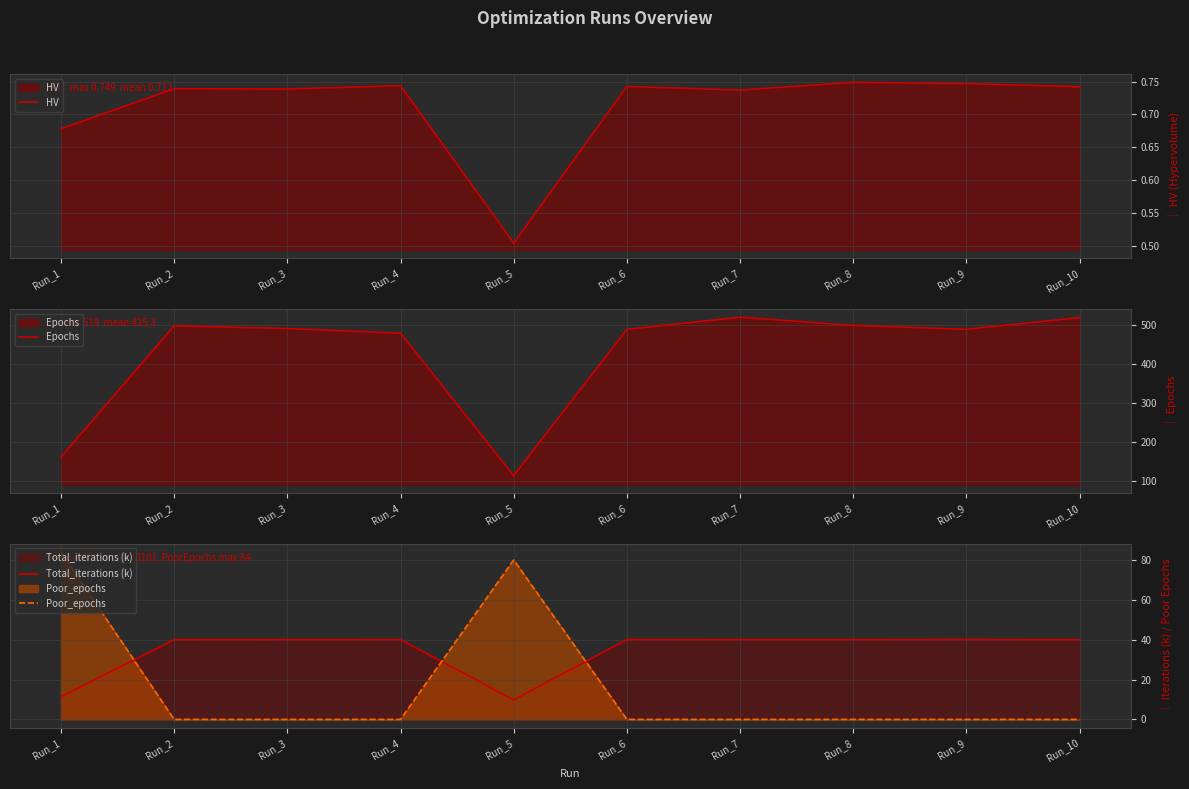

Reading right to left, what are all the values shown in this chart?

HV: Run_10=0.7	Run_9=0.7	Run_8=0.7	Run_7=0.7	Run_6=0.7	Run_5=0.5	Run_4=0.7	Run_3=0.7	Run_2=0.7	Run_1=0.7
Epochs: Run_10=518.0	Run_9=488.0	Run_8=498.0	Run_7=519.0	Run_6=488.0	Run_5=115.0	Run_4=478.0	Run_3=490.0	Run_2=497.0	Run_1=162.0
Total_iterations (k): Run_10=40.0	Run_9=40.1	Run_8=40.0	Run_7=40.0	Run_6=40.1	Run_5=9.8	Run_4=40.1	Run_3=40.0	Run_2=40.0	Run_1=11.4
Poor_epochs: Run_10=0.0	Run_9=0.0	Run_8=0.0	Run_7=0.0	Run_6=0.0	Run_5=80.0	Run_4=0.0	Run_3=0.0	Run_2=0.0	Run_1=84.0